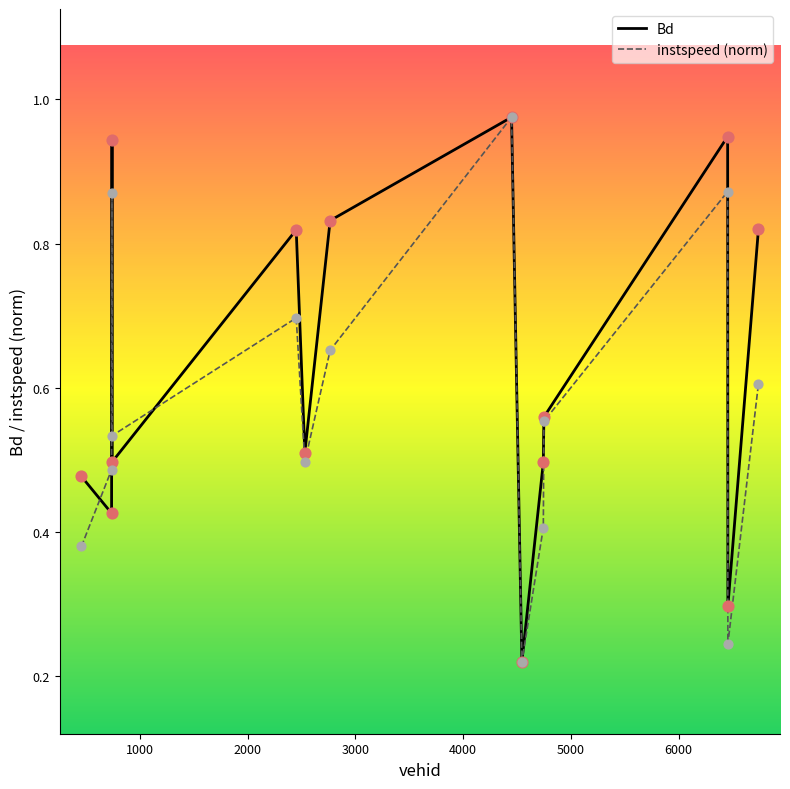

Which series has the largest total across all categories?

Bd